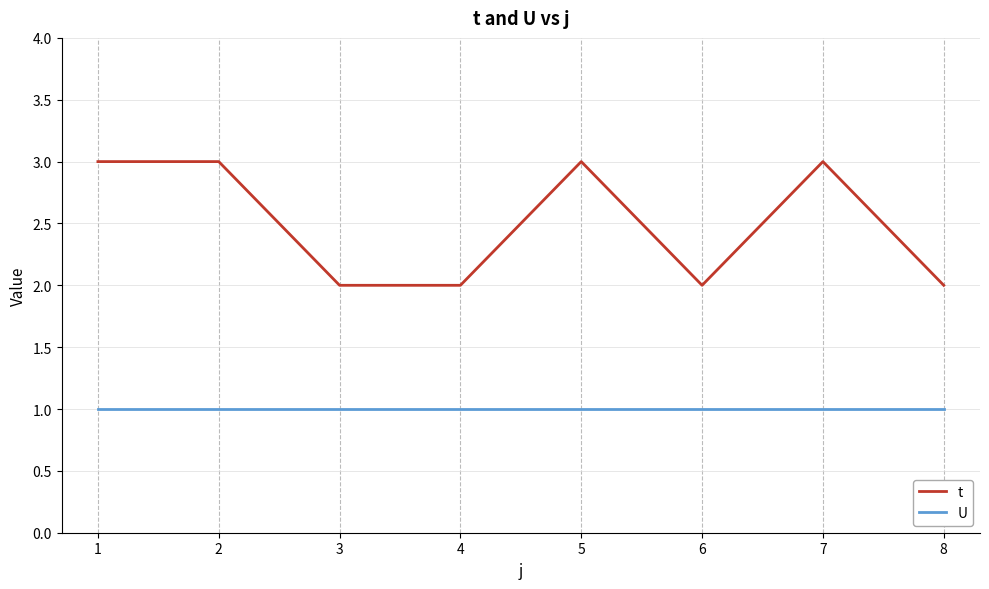

The t series shows 2 at 6. True or false?

True